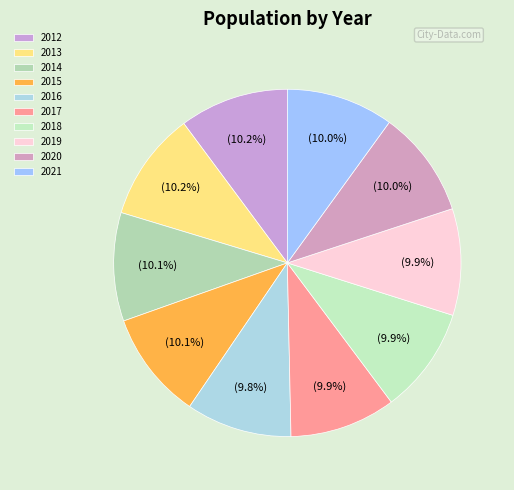

Does any single category account for the majority?

No